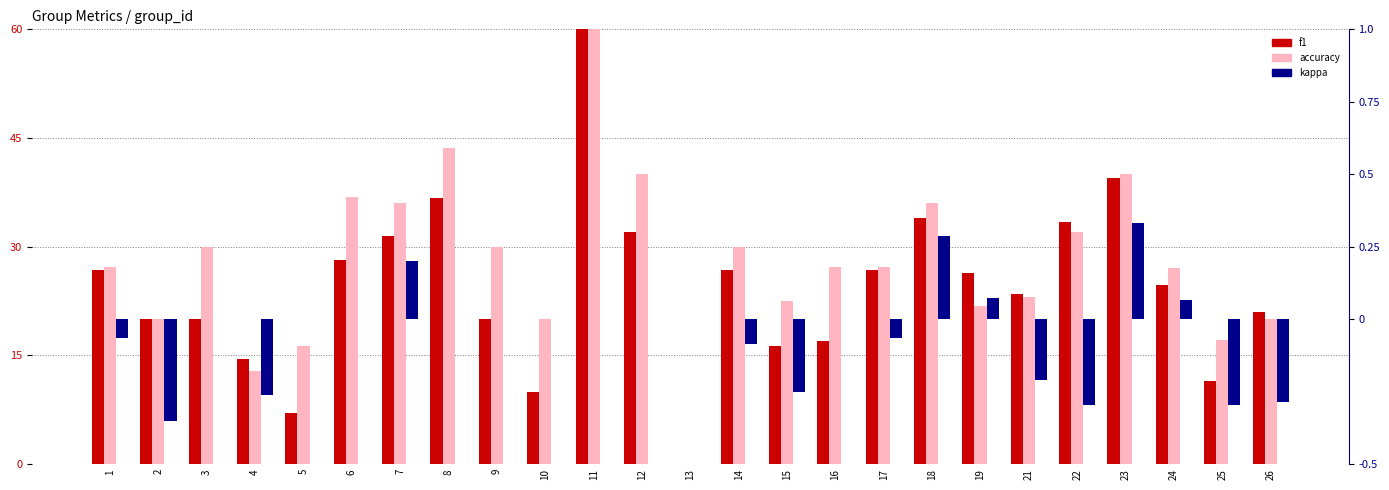

Which category has the lowest value in the accuracy series?

13